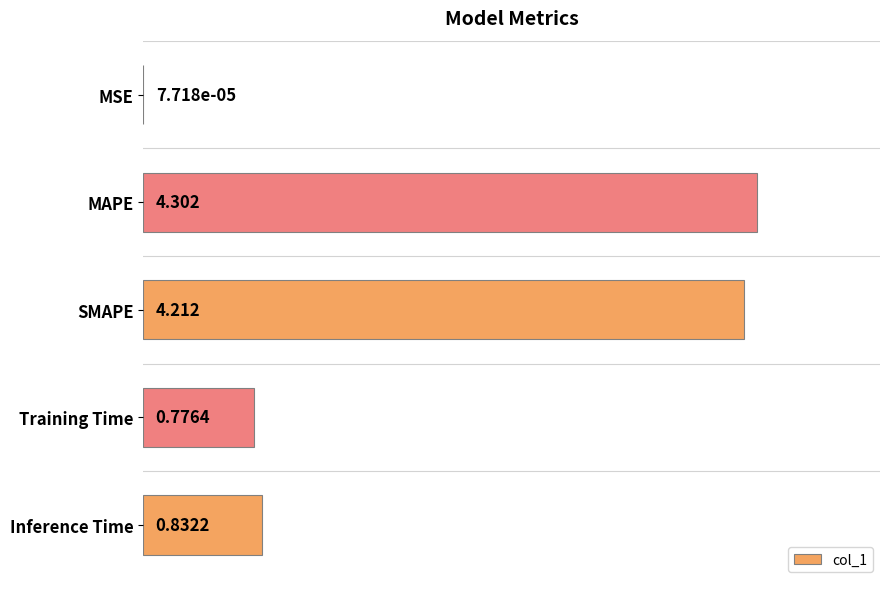

What is the maximum value shown in the chart?

4.3